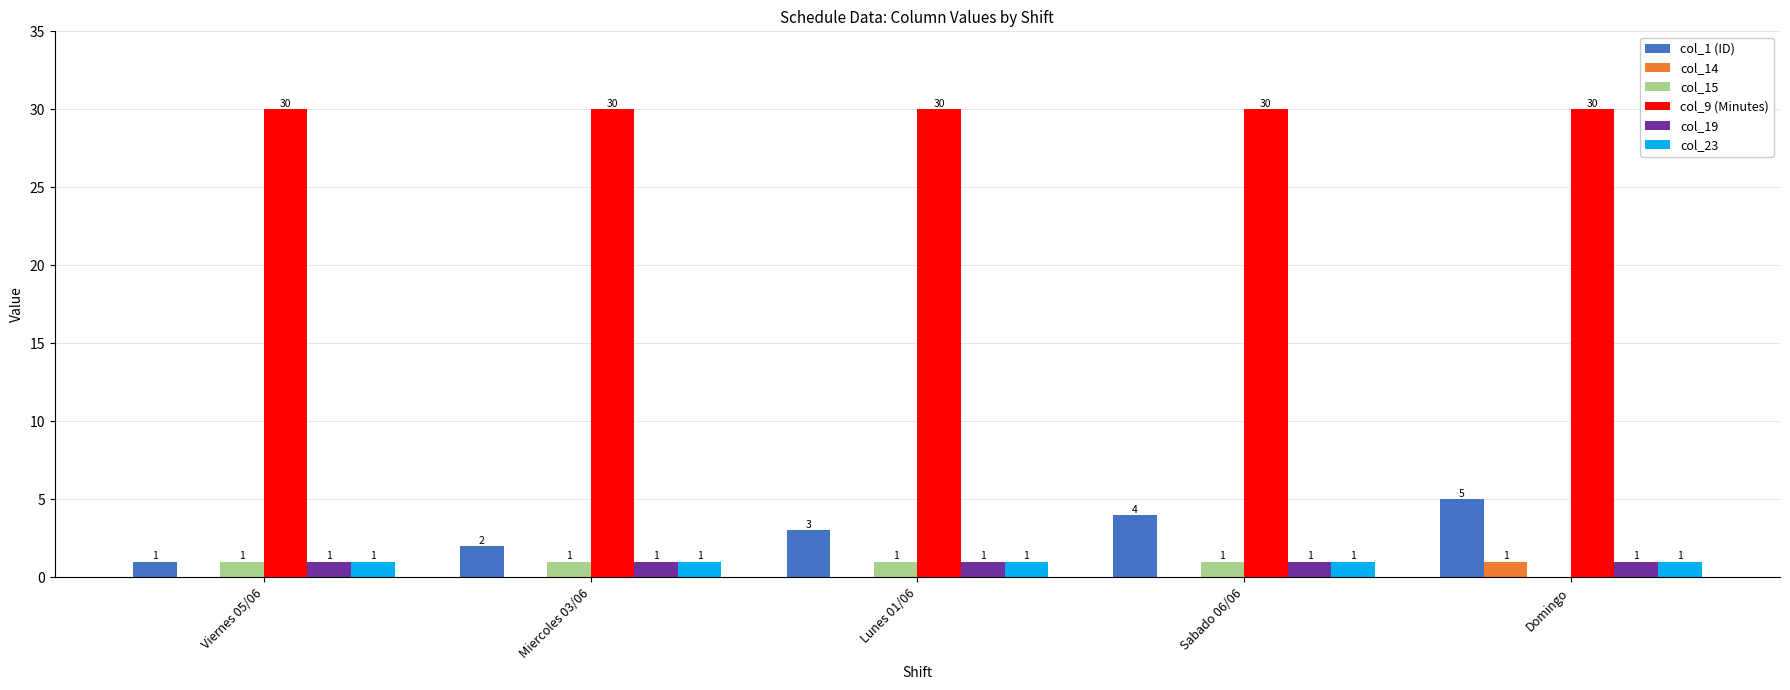

True or false: col_1 (ID) has a value of 3 at Lunes 01/06.

True